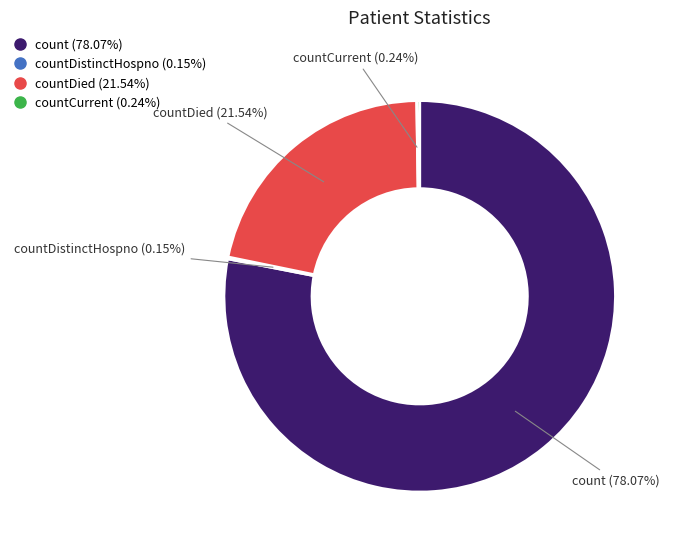

Is there a majority slice in this chart?

Yes